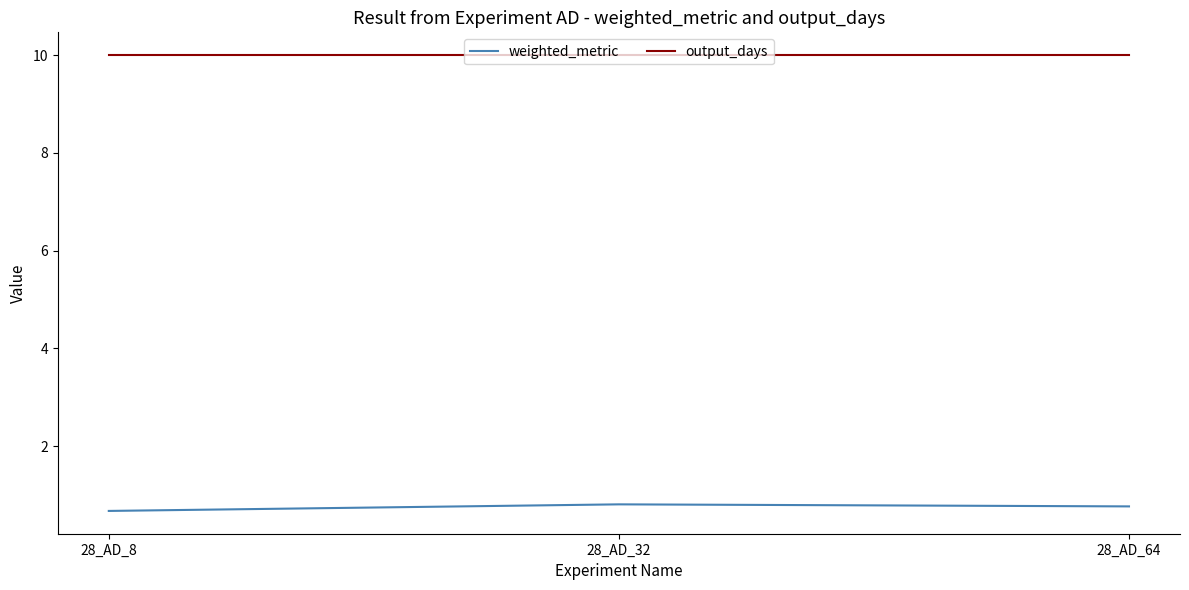

True or false: output_days has a value of 10.0 at 28_AD_8.

True